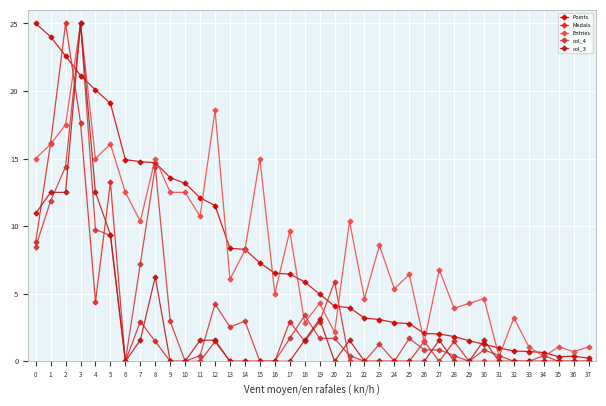

Is this an area chart (filled region under the line)?

No